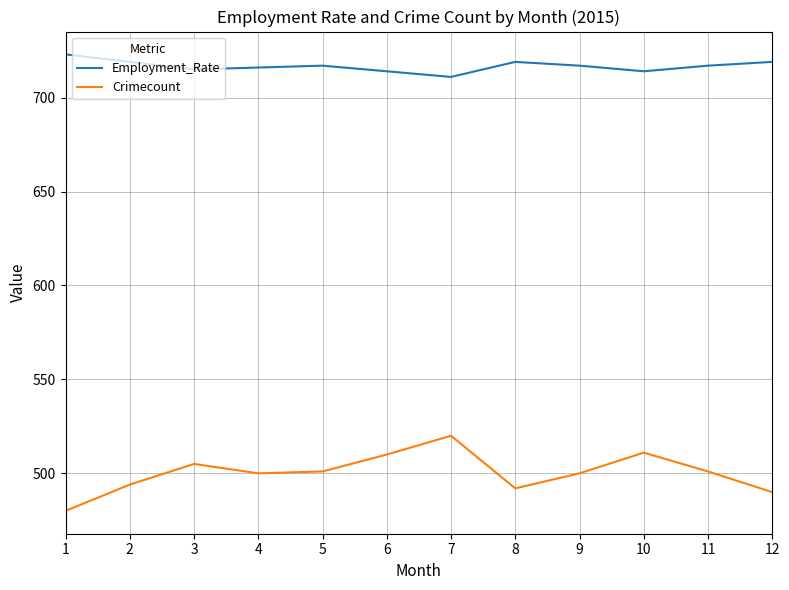

What is the sum of all Employment_Rate values?

8601